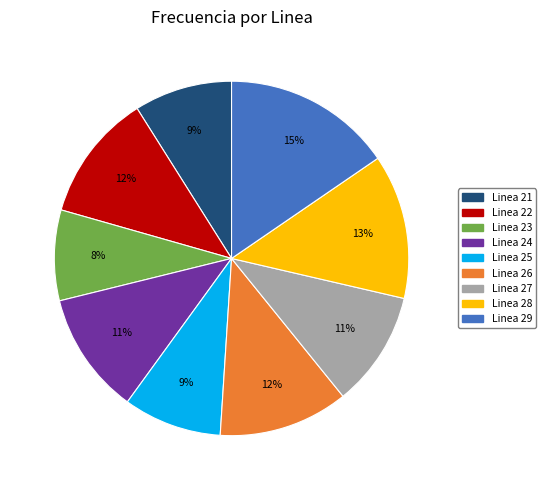

Which category has the biggest portion of the pie?

Linea 29